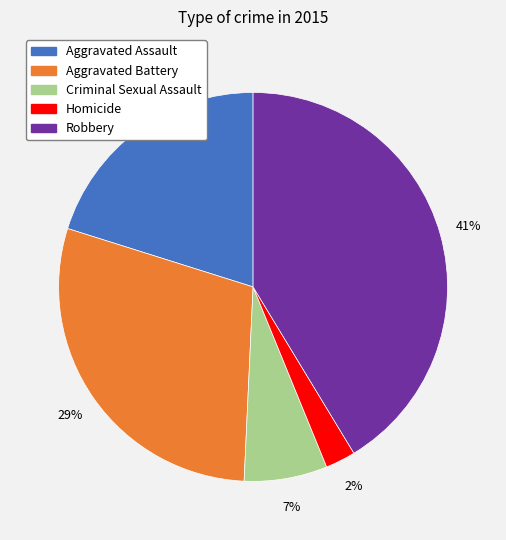

To the nearest percent, what portion does Aggravated Battery represent?

29%